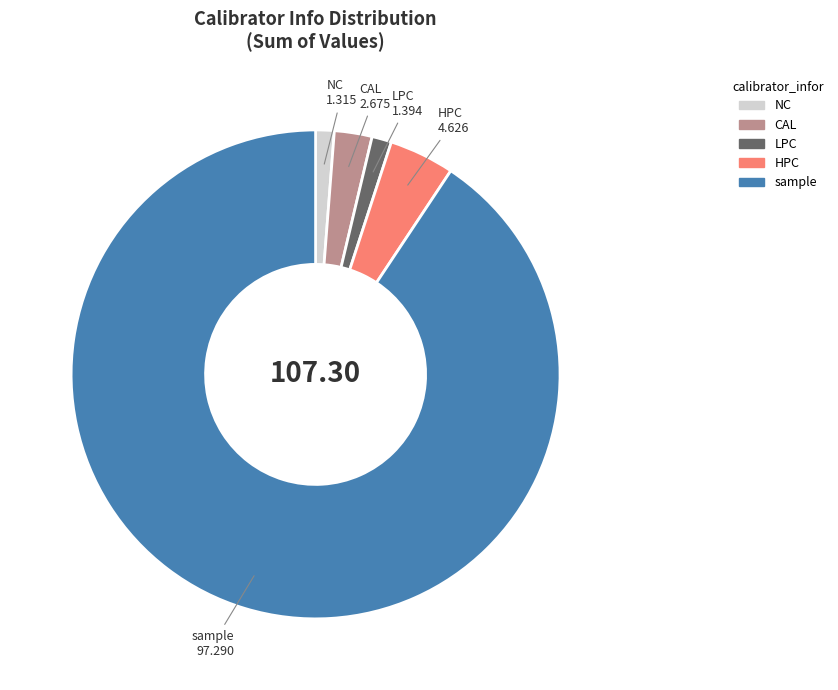

Count the number of slices in the pie.

5